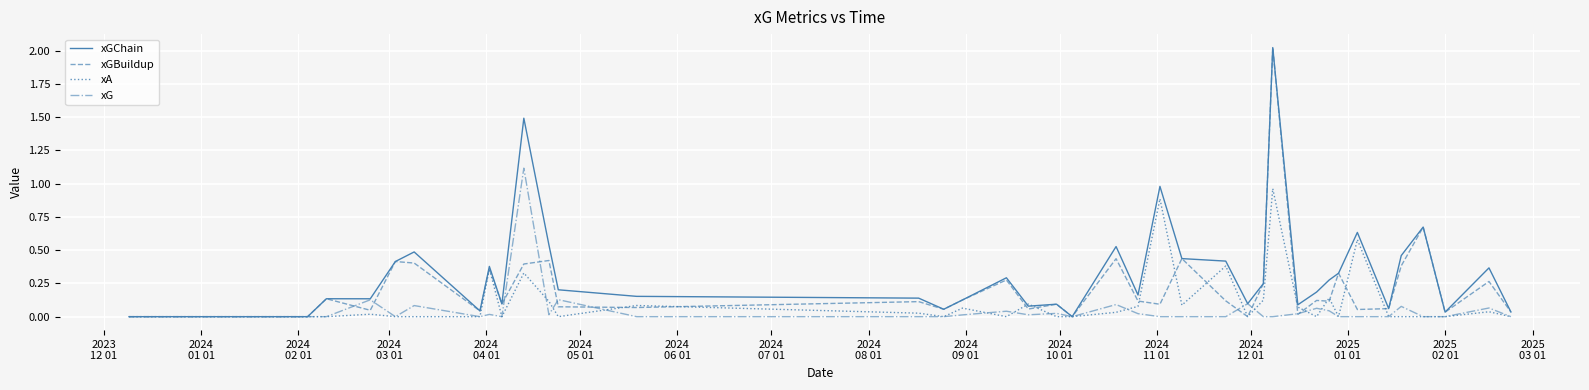

Which series has the largest total across all categories?

xGChain